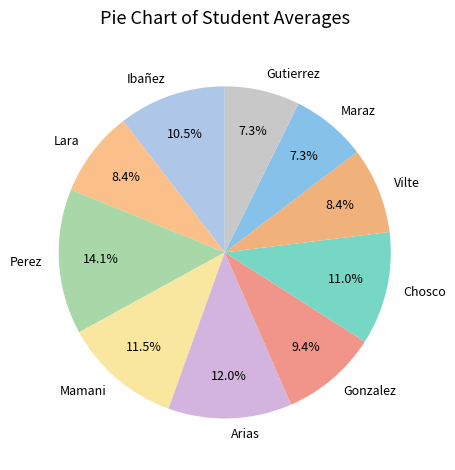

Is it true that Chosco is 25% of the pie?

False